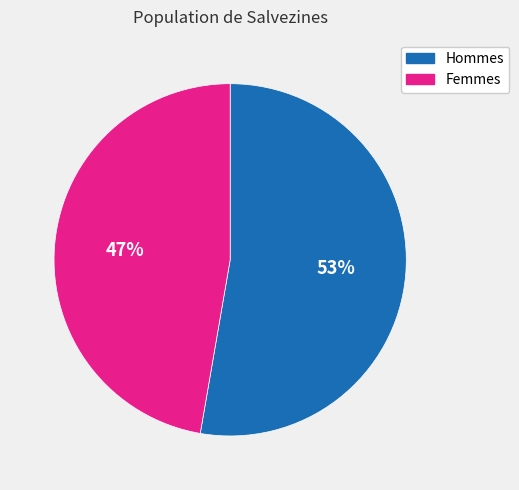

Is there a majority slice in this chart?

Yes